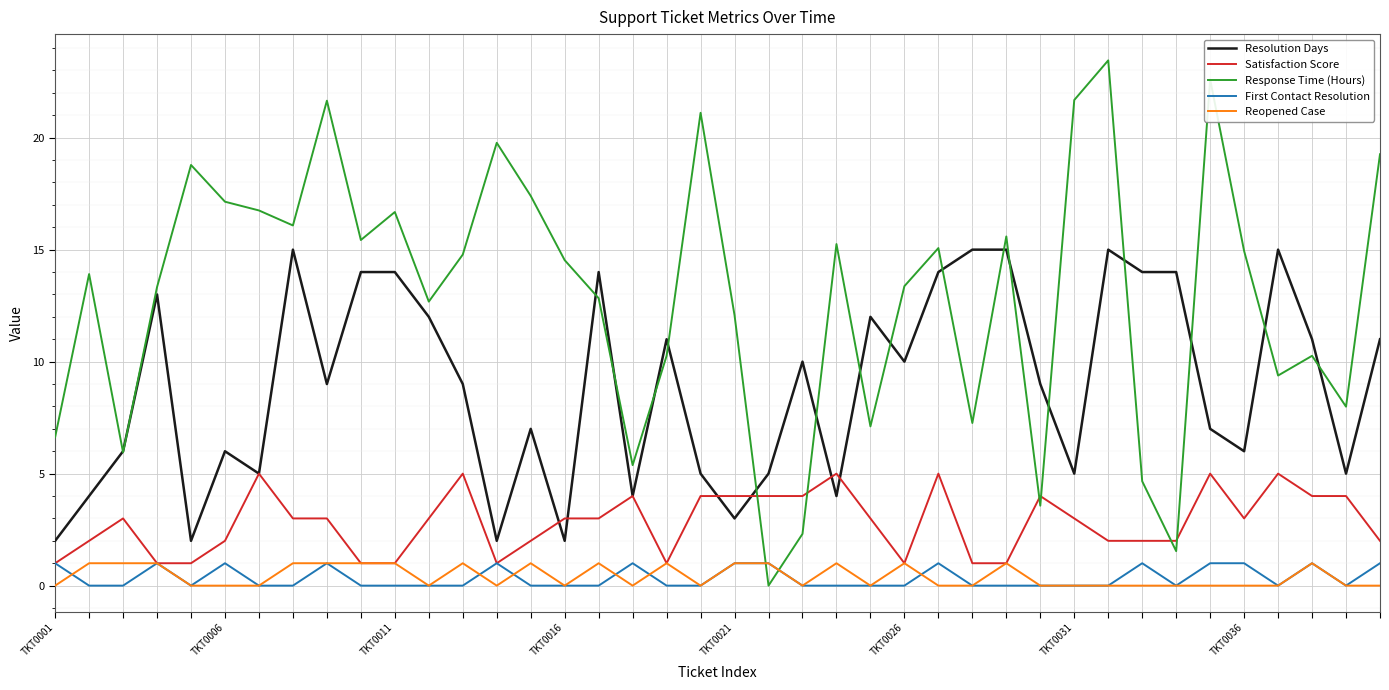

At how many categories does at least one series exceed 17?

10